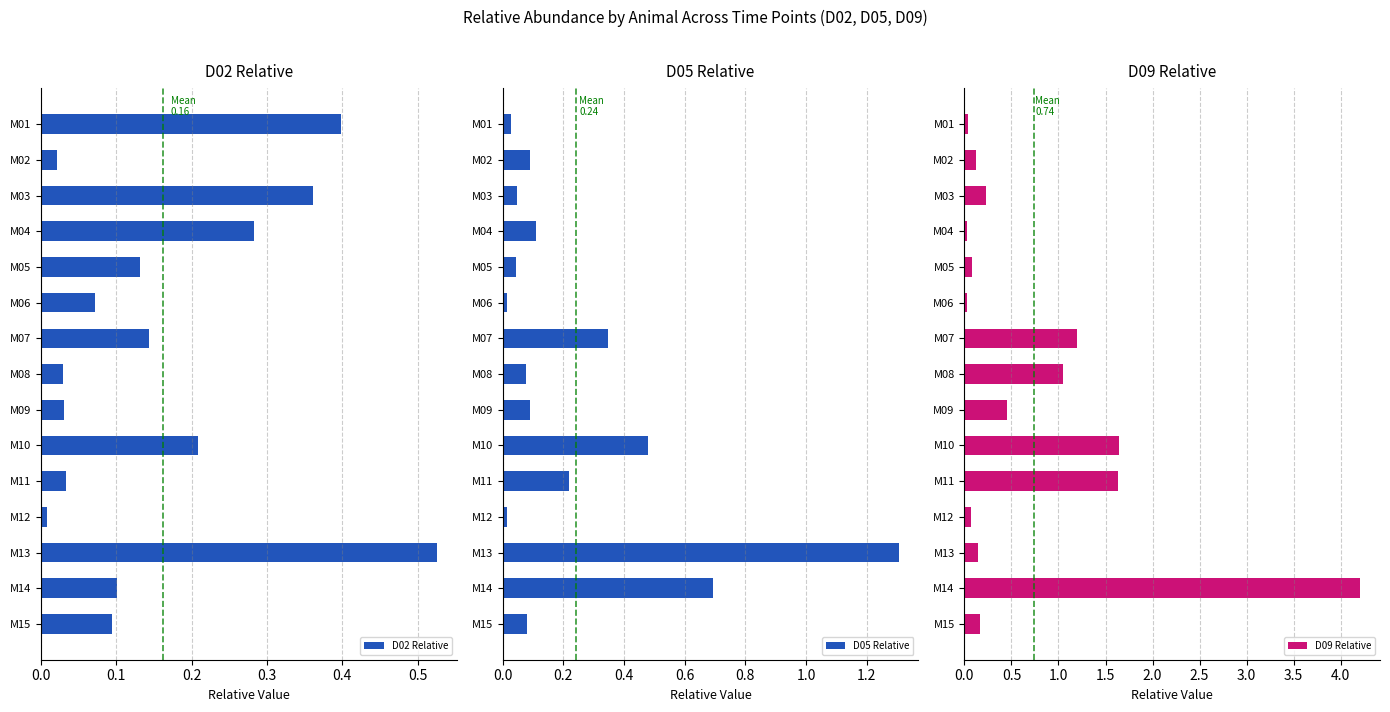

What is the sum of all D05 Relative values?

3.6